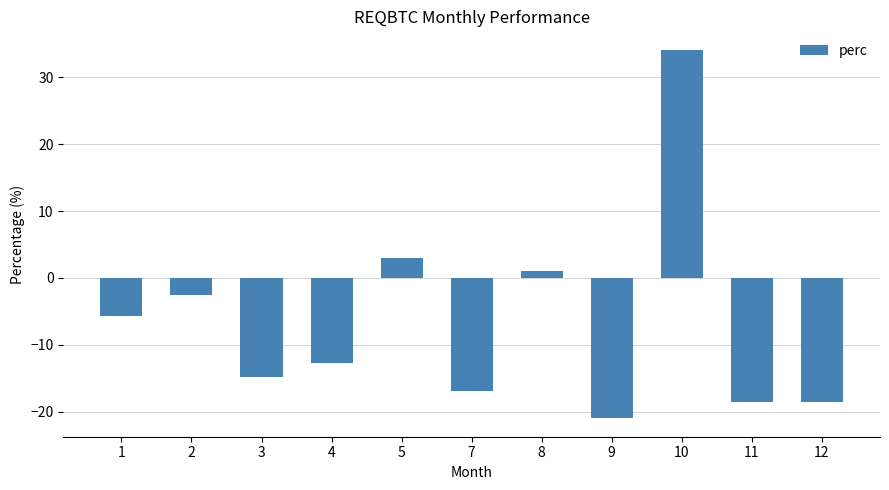

What is the minimum value shown in the chart?

-21.0